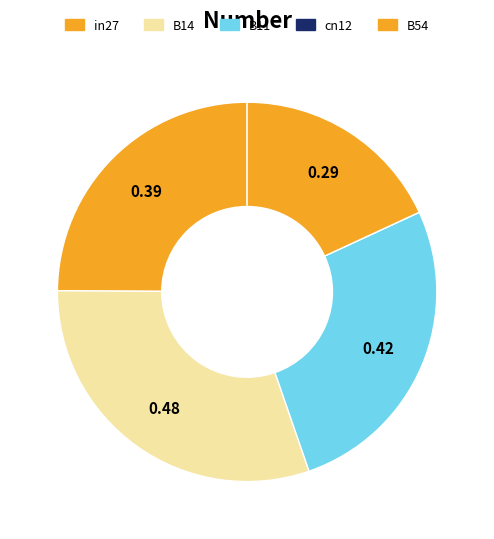

What is the smallest slice in the pie chart?

cn12